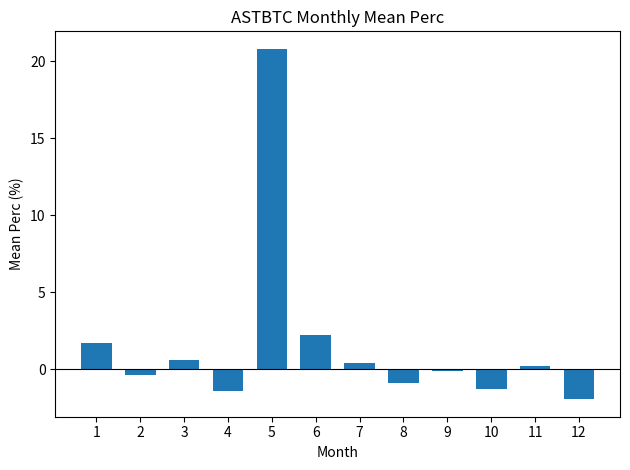

What is the value of the 8th bar from the left?

-0.9